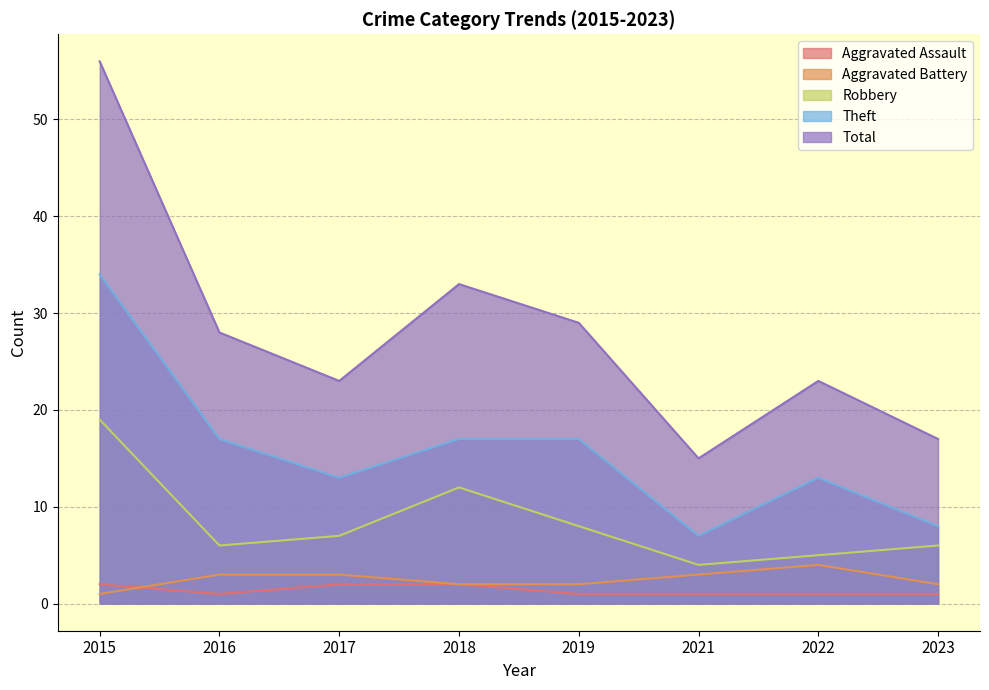

At how many categories does at least one series exceed 27?

4